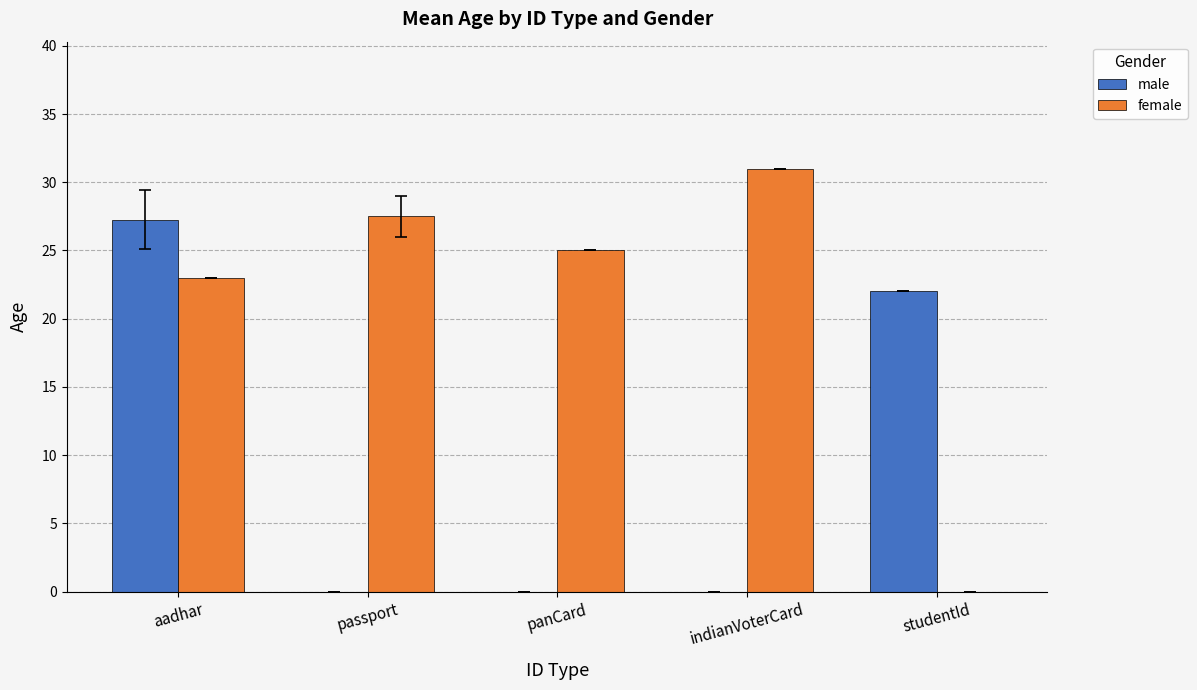

True or false: male has a value of 14.0 at panCard.

False